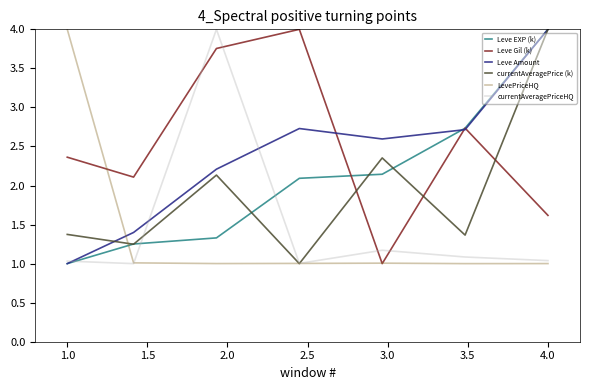

After their last crossing, which series has the higher values: Leve EXP (k) or LevePriceHQ?

Leve EXP (k)